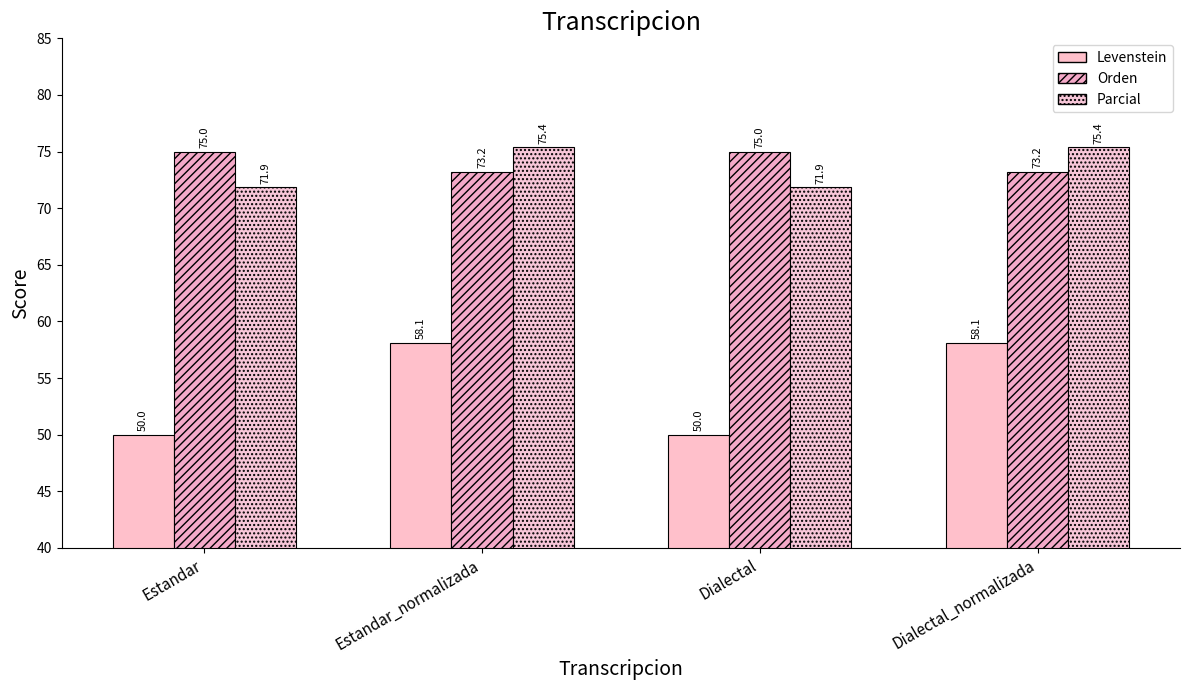

What is the sum of the Levenstein values at Dialectal_normalizada and Dialectal?

108.1